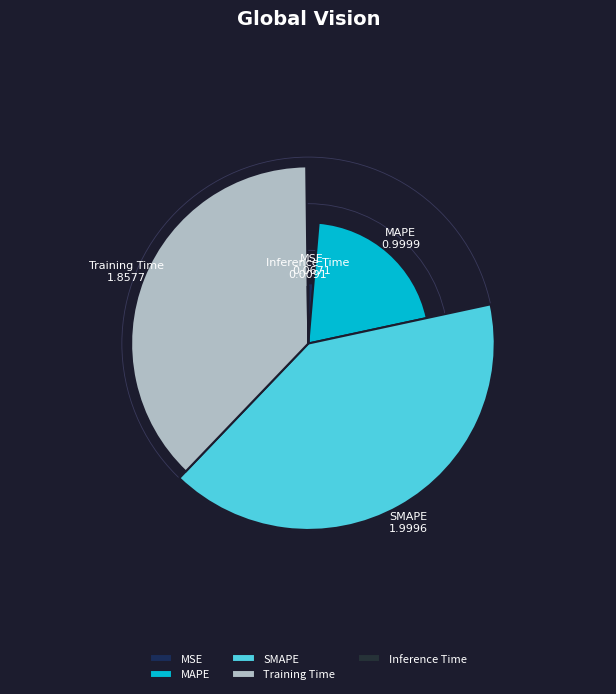

What is the largest slice in the pie chart?

SMAPE